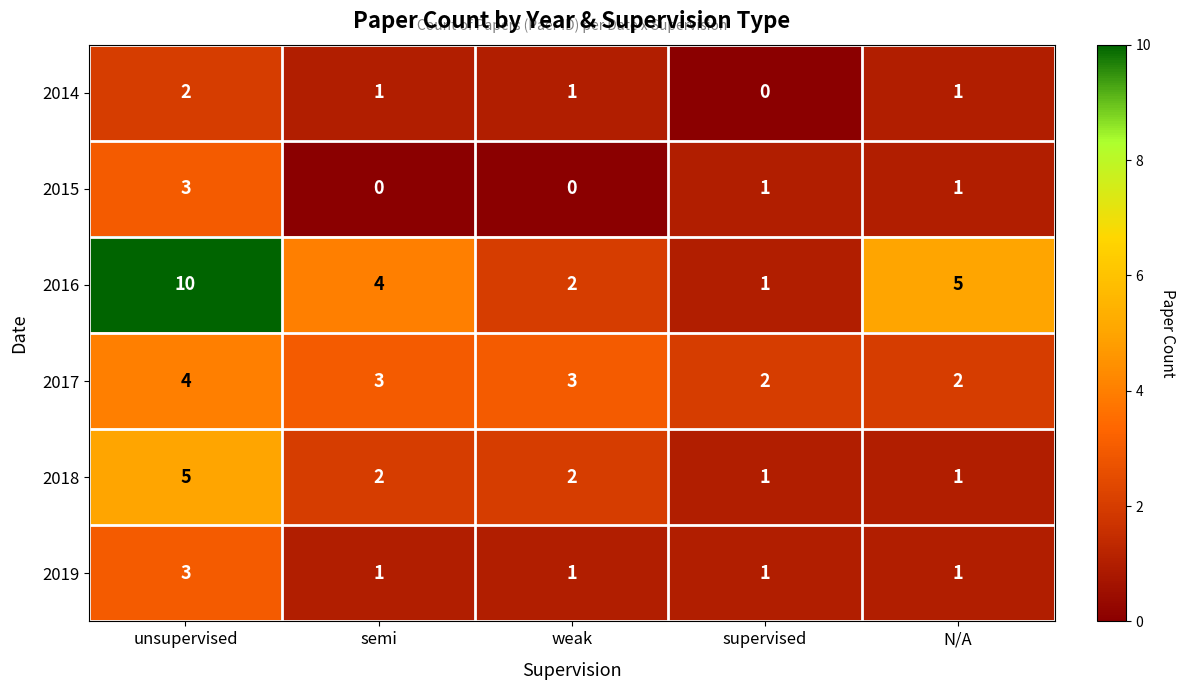

Reading right to left, extract all data points from this chart.

2014: 1	0	1	1	2
2015: 1	1	0	0	3
2016: 5	1	2	4	10
2017: 2	2	3	3	4
2018: 1	1	2	2	5
2019: 1	1	1	1	3